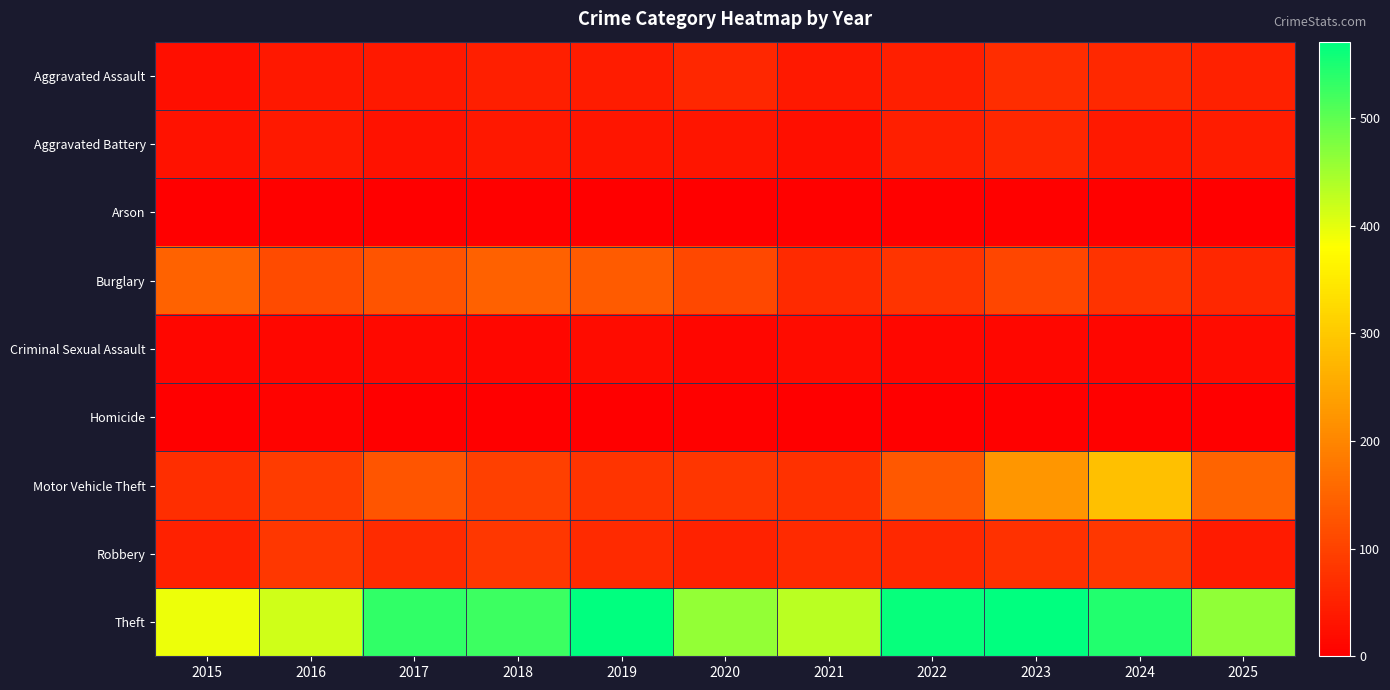

What is the difference between the highest and lowest values at 2021?

430